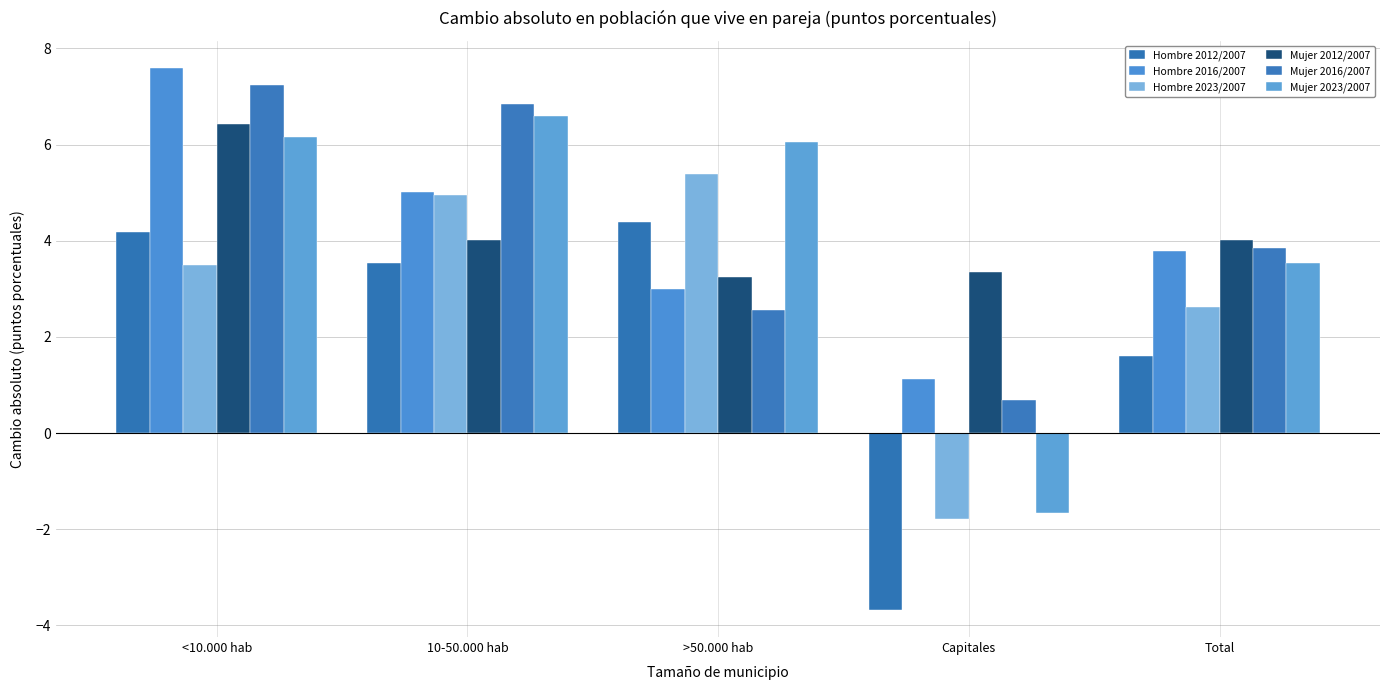

Which category has the highest value in the Hombre 2012/2007 series?

>50.000 hab